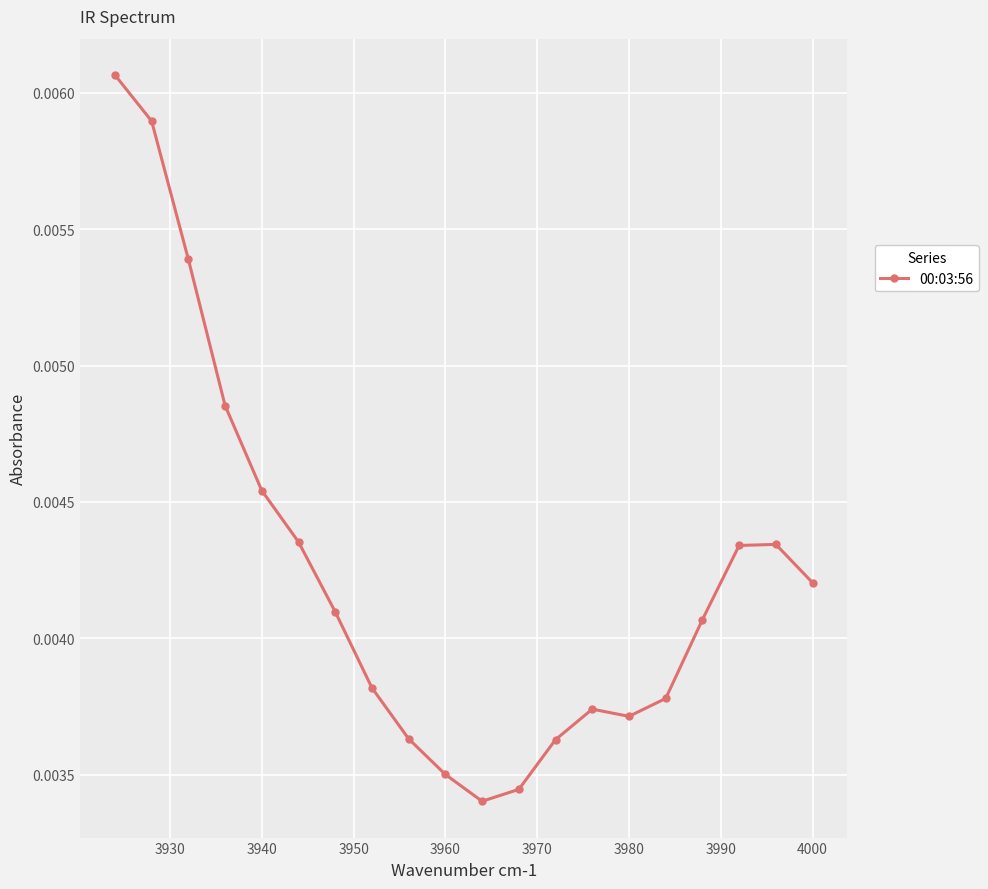

Is this an area chart (filled region under the line)?

No